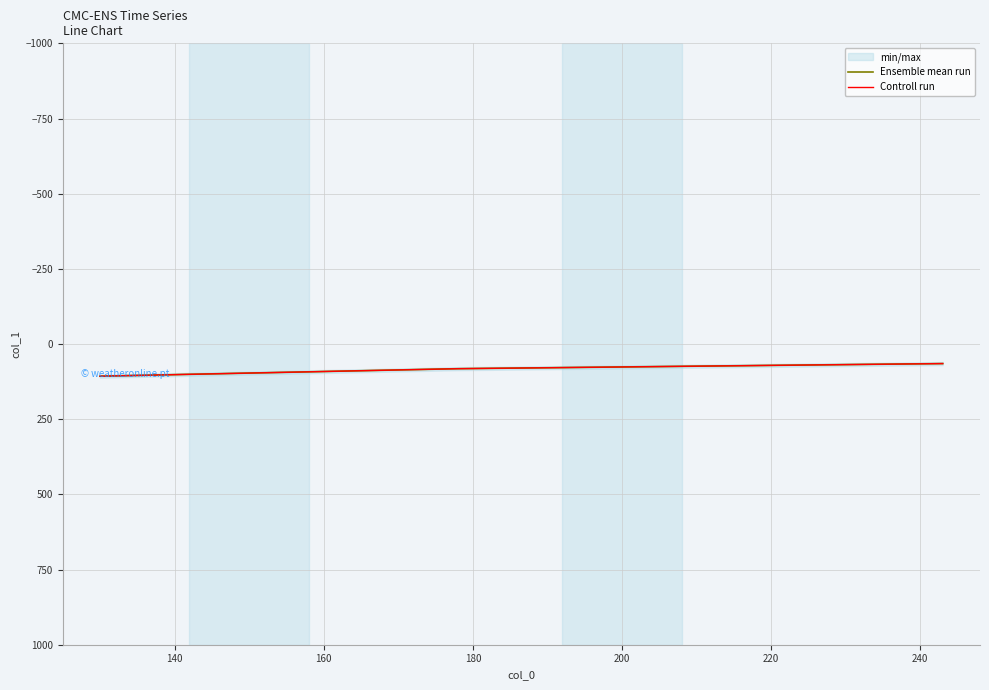

Which series has the largest total across all categories?

Ensemble mean run